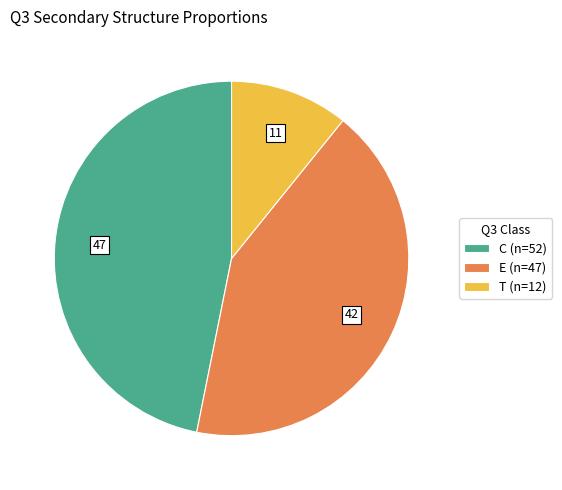

Which has a higher value, E or T?

E